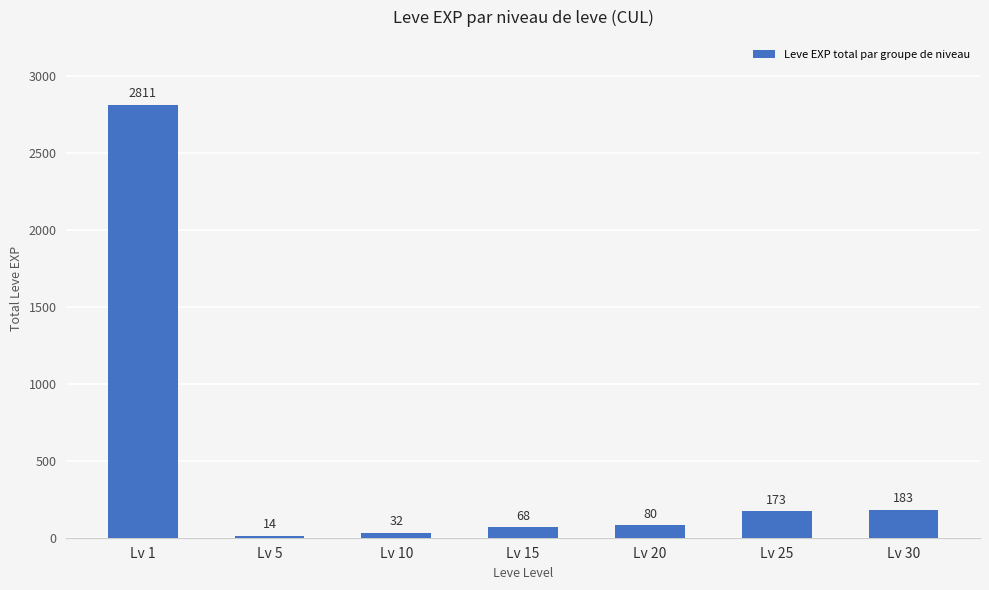

What is the change in value from Lv 10 to Lv 30?

+151